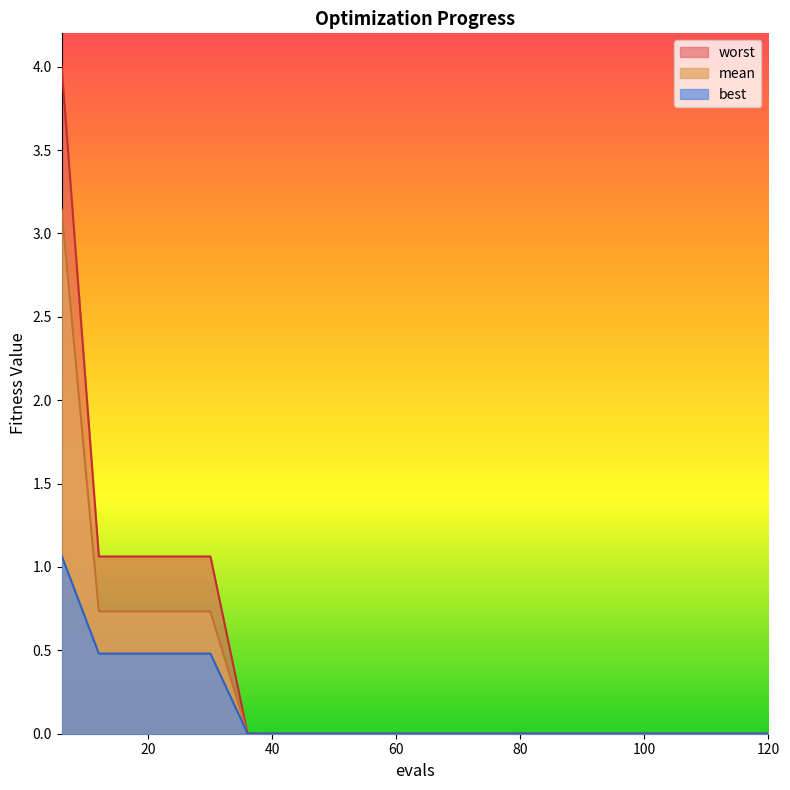

How many lines are shown in the chart?

3